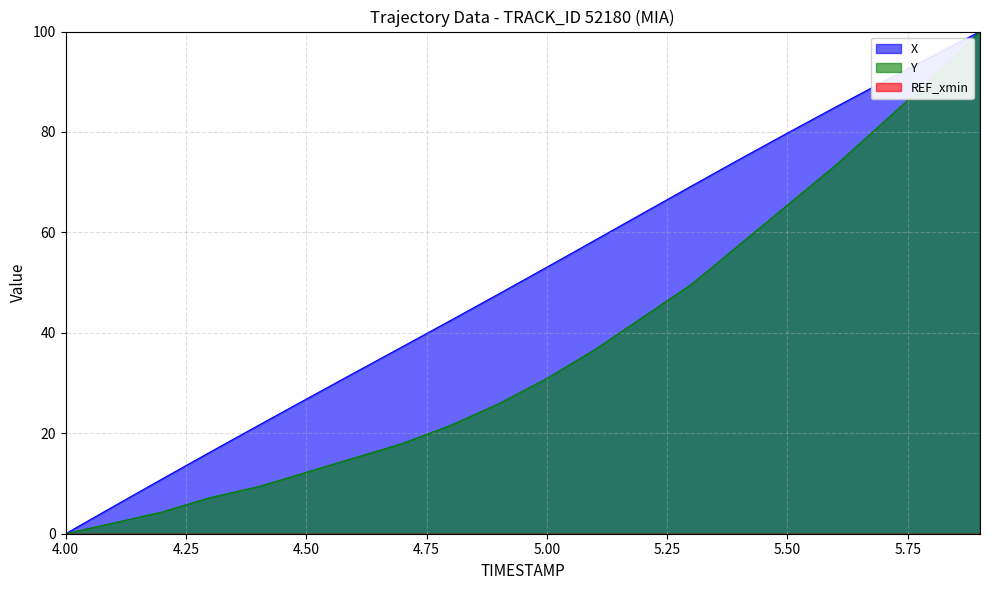

The value of Y at 4.6 is 9.1. True or false?

False